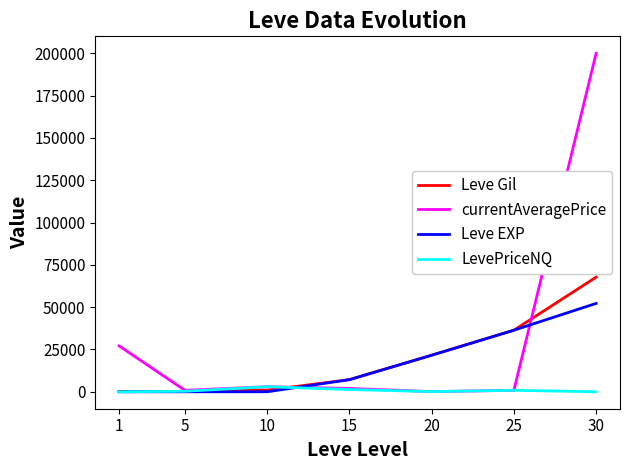

What is the greatest value displayed?

200000